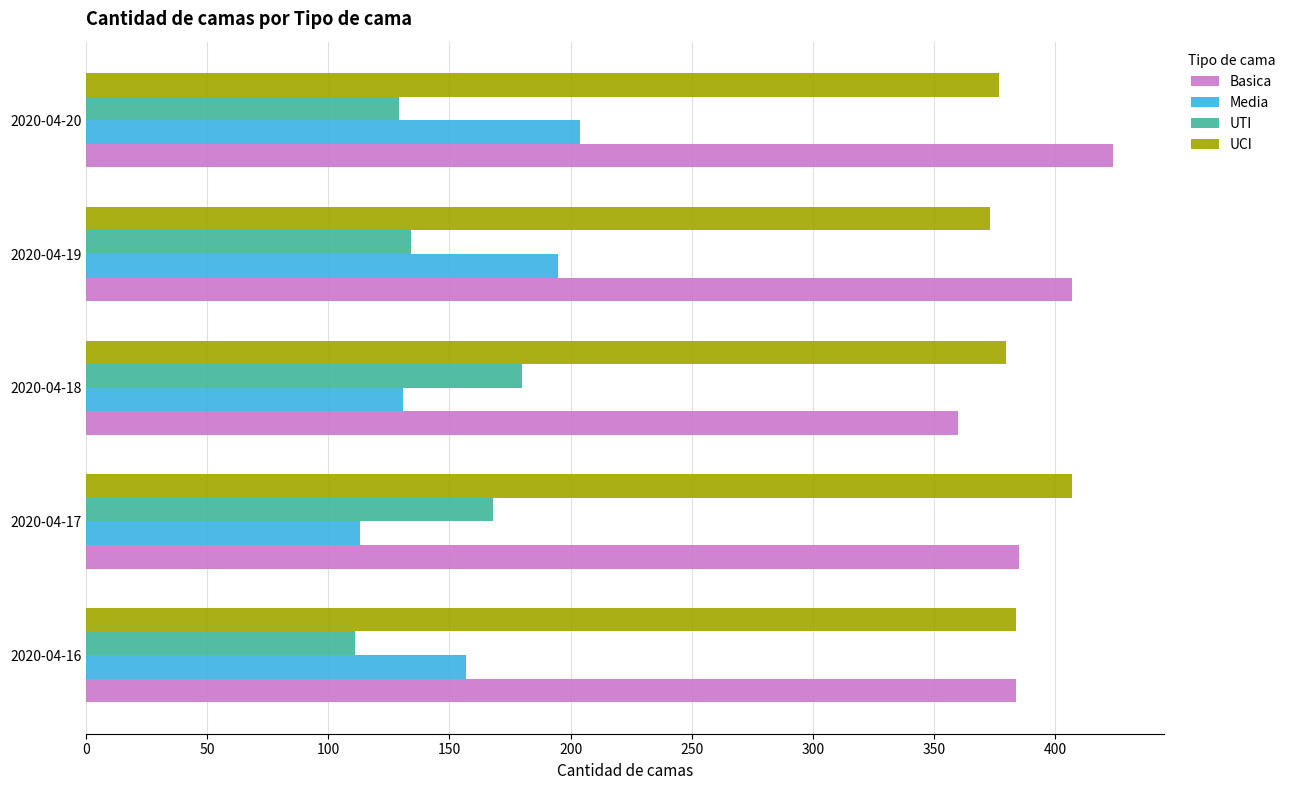

List the labels in order of Media value, smallest first.

2020-04-17, 2020-04-18, 2020-04-16, 2020-04-19, 2020-04-20